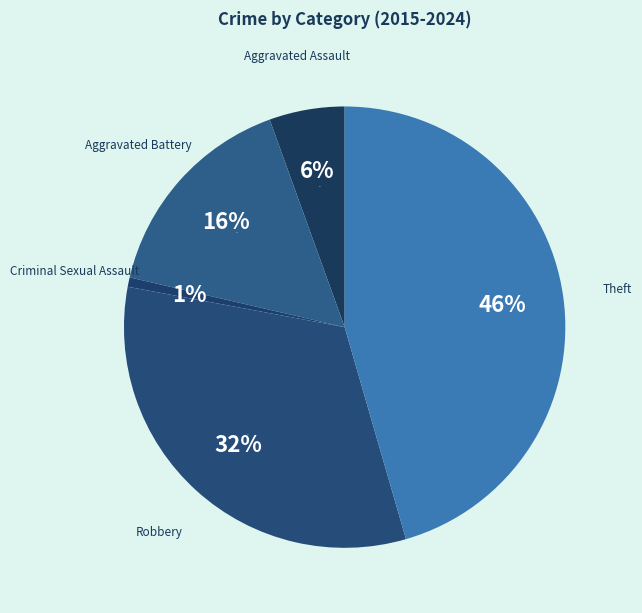

Is there any slice that represents more than half of the pie?

No